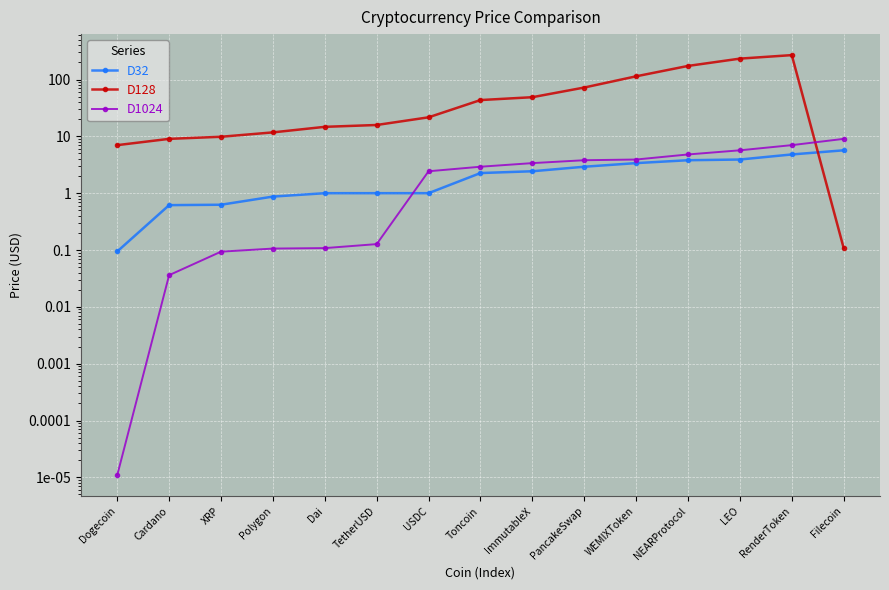

What is the sum of the D128 values at Cardano and NEARProtocol?

182.4